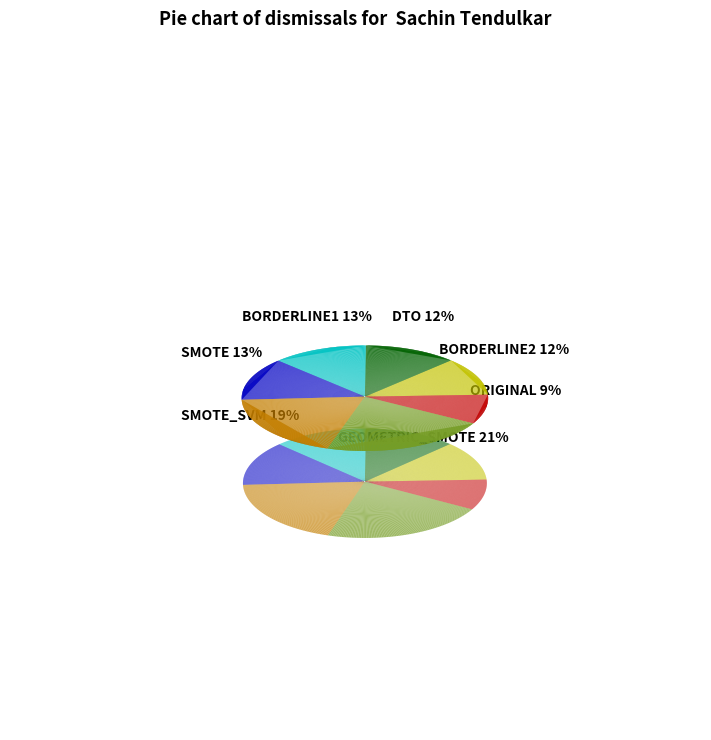

Does ORIGINAL account for over 50% of the chart?

No